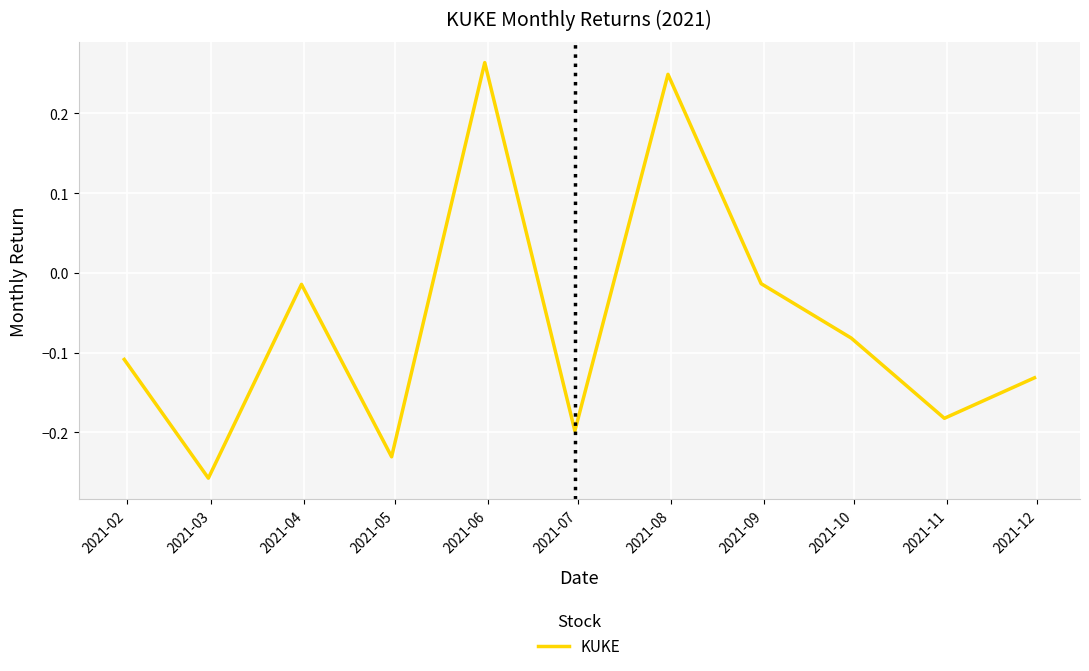

What is the difference between the maximum and minimum values?

0.5